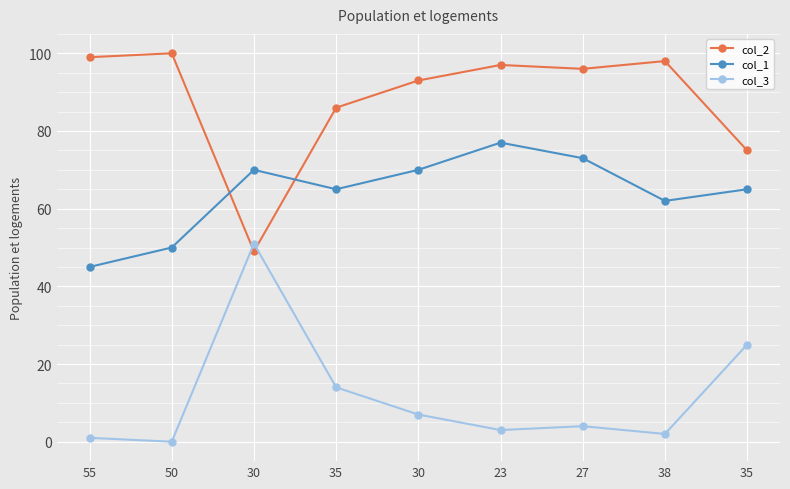

Which series has the widest spread of values?

col_2